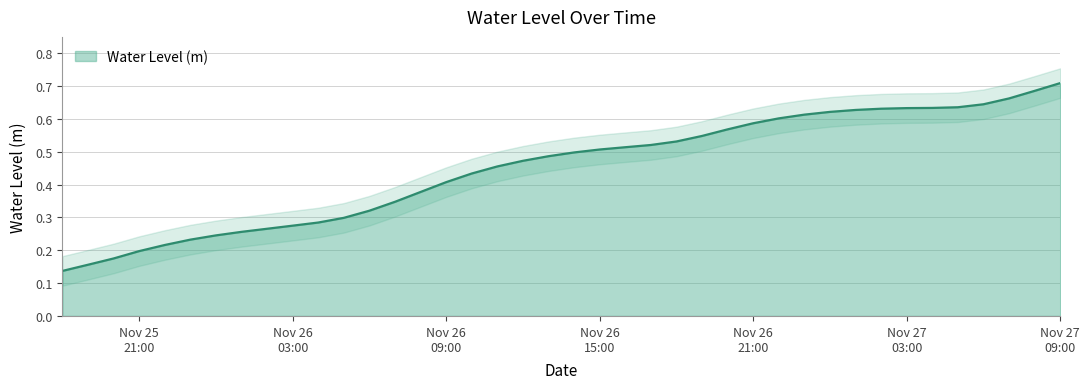

Rank the categories by value from highest to lowest.

2022-11-27 09:00:00, 2022-11-27 08:00:00, 2022-11-27 07:00:00, 2022-11-27 06:00:00, 2022-11-27 05:00:00, 2022-11-27 04:00:00, 2022-11-27 03:00:00, 2022-11-27 02:00:00, 2022-11-27 01:00:00, 2022-11-27 00:00:00, 2022-11-26 23:00:00, 2022-11-26 22:00:00, 2022-11-26 21:00:00, 2022-11-26 20:00:00, 2022-11-26 19:00:00, 2022-11-26 18:00:00, 2022-11-26 17:00:00, 2022-11-26 16:00:00, 2022-11-26 15:00:00, 2022-11-26 14:00:00, 2022-11-26 13:00:00, 2022-11-26 12:00:00, 2022-11-26 11:00:00, 2022-11-26 10:00:00, 2022-11-26 09:00:00, 2022-11-26 08:00:00, 2022-11-26 07:00:00, 2022-11-26 06:00:00, 2022-11-26 05:00:00, 2022-11-26 04:00:00, 2022-11-26 03:00:00, 2022-11-26 02:00:00, 2022-11-26 01:00:00, 2022-11-26 00:00:00, 2022-11-25 23:00:00, 2022-11-25 22:00:00, 2022-11-25 21:00:00, 2022-11-25 20:00:00, 2022-11-25 19:00:00, 2022-11-25 18:00:00